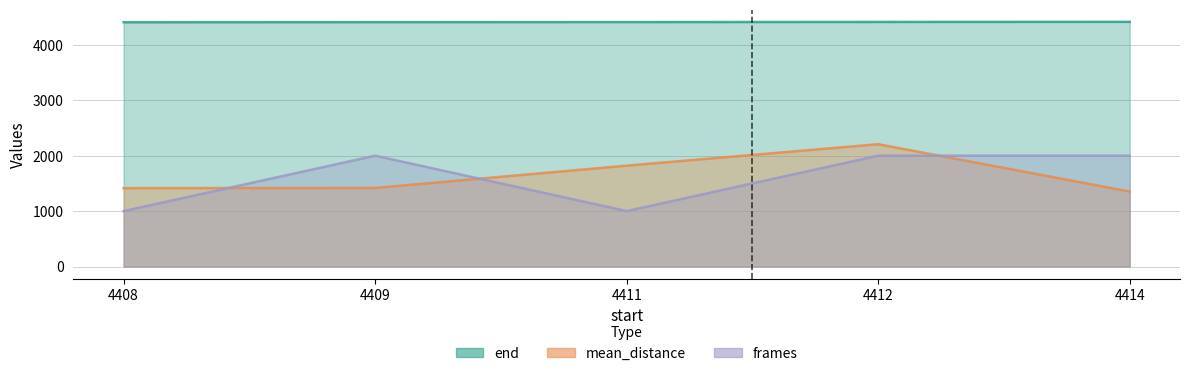

True or false: end has a value of 4413.0 at 4412.

True